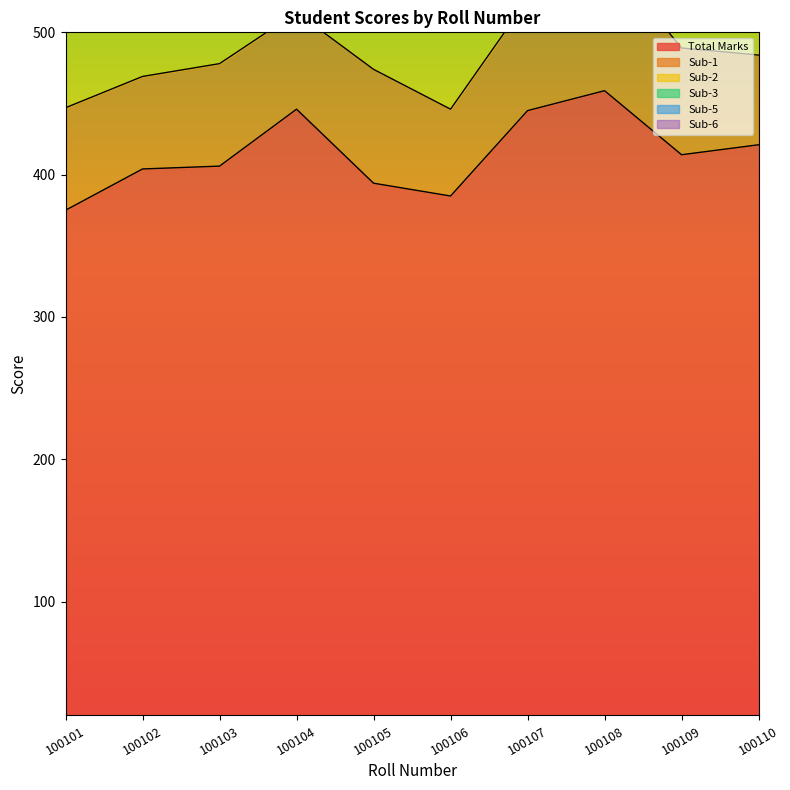

What are all the series names shown in the legend?

Total Marks, Sub-1, Sub-2, Sub-3, Sub-5, Sub-6